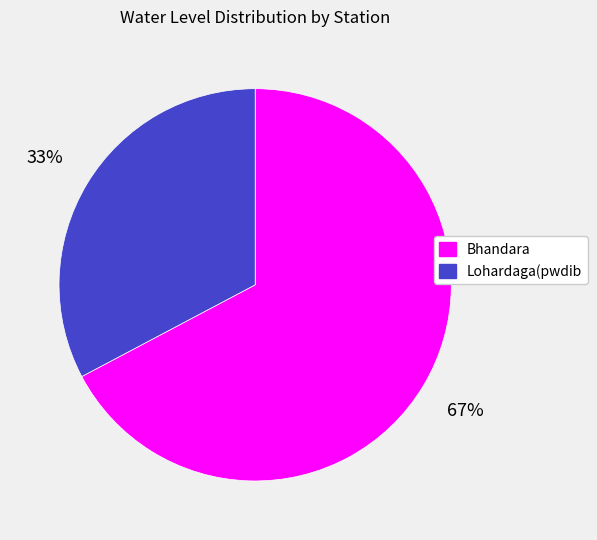

To the nearest percent, what is the average slice percentage?

50%